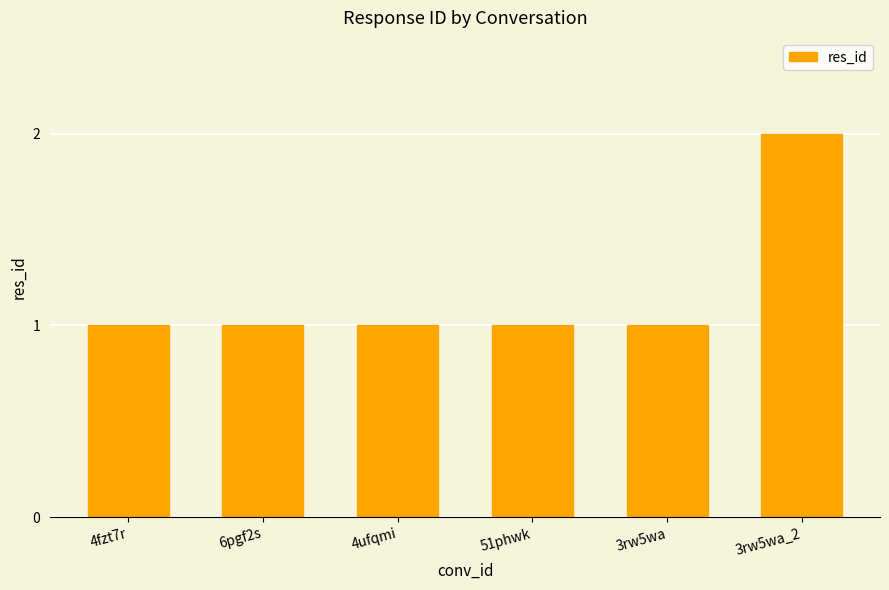

How many series are shown in this chart?

1